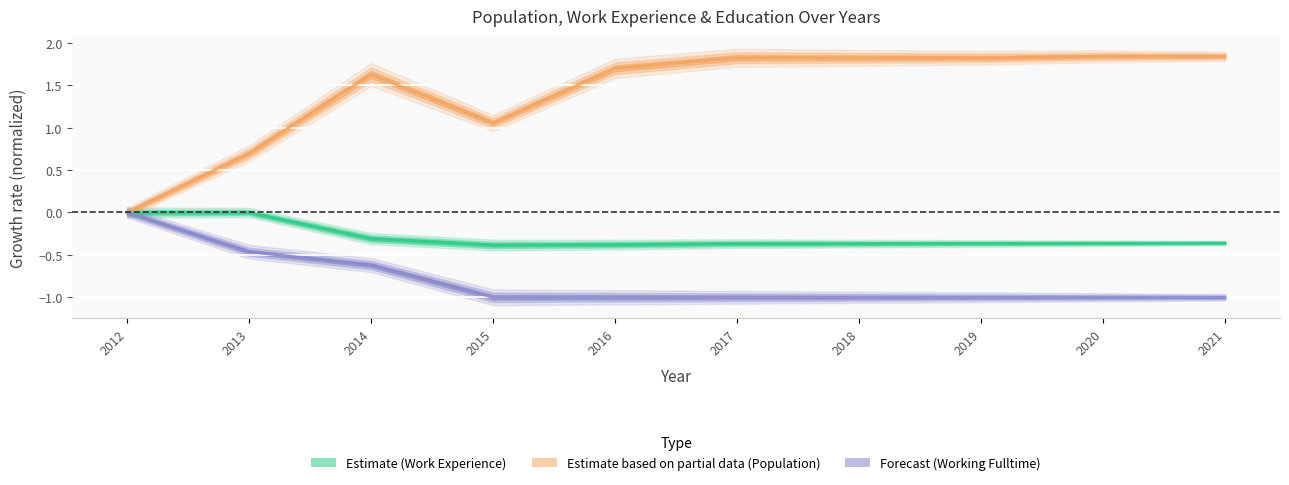

Which category has the highest value across all series?

2020